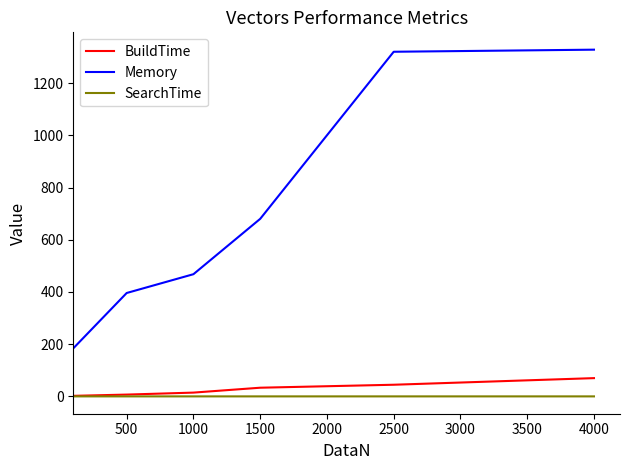

Which series has the largest range (max minus min)?

Memory